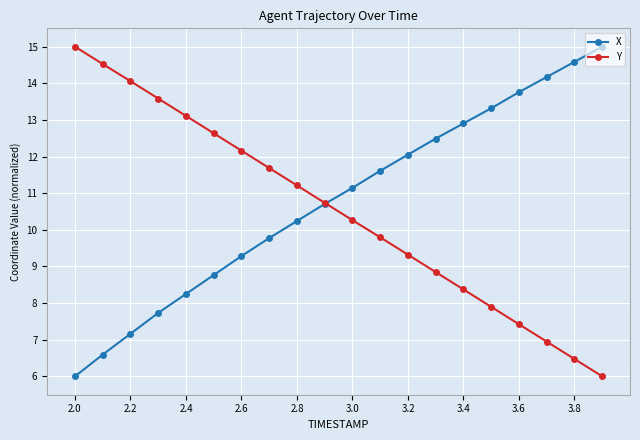

Which series has the largest total across all categories?

X